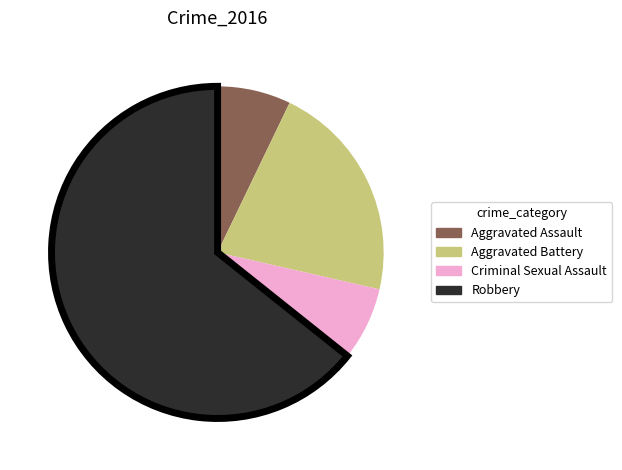

Is the sum of Criminal Sexual Assault and Aggravated Assault greater than half?

No